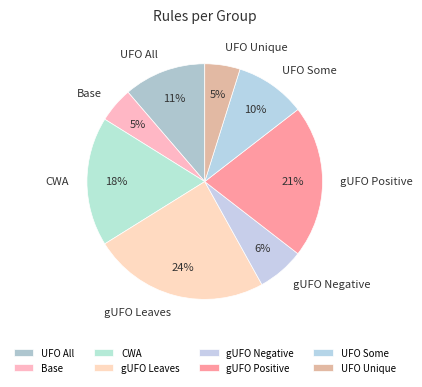

To the nearest percent, what is the difference between the largest and smallest slice percentages?

19%